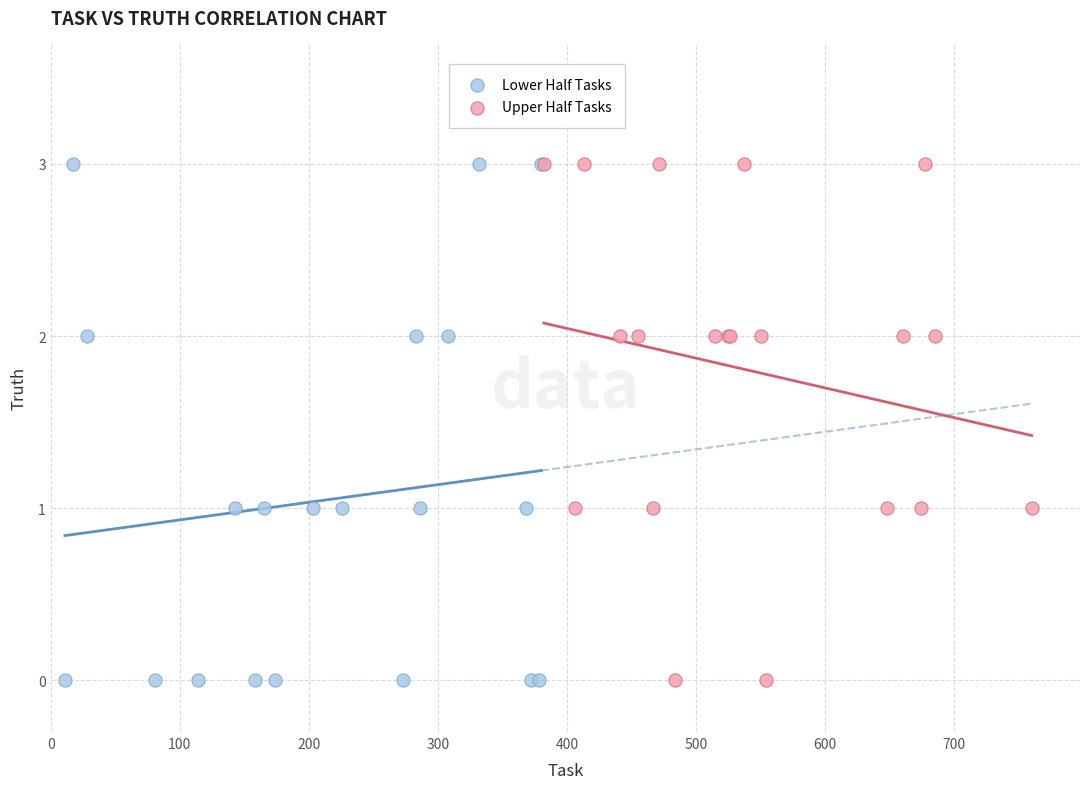

What are all the series names shown in the legend?

Lower Half Tasks, Upper Half Tasks